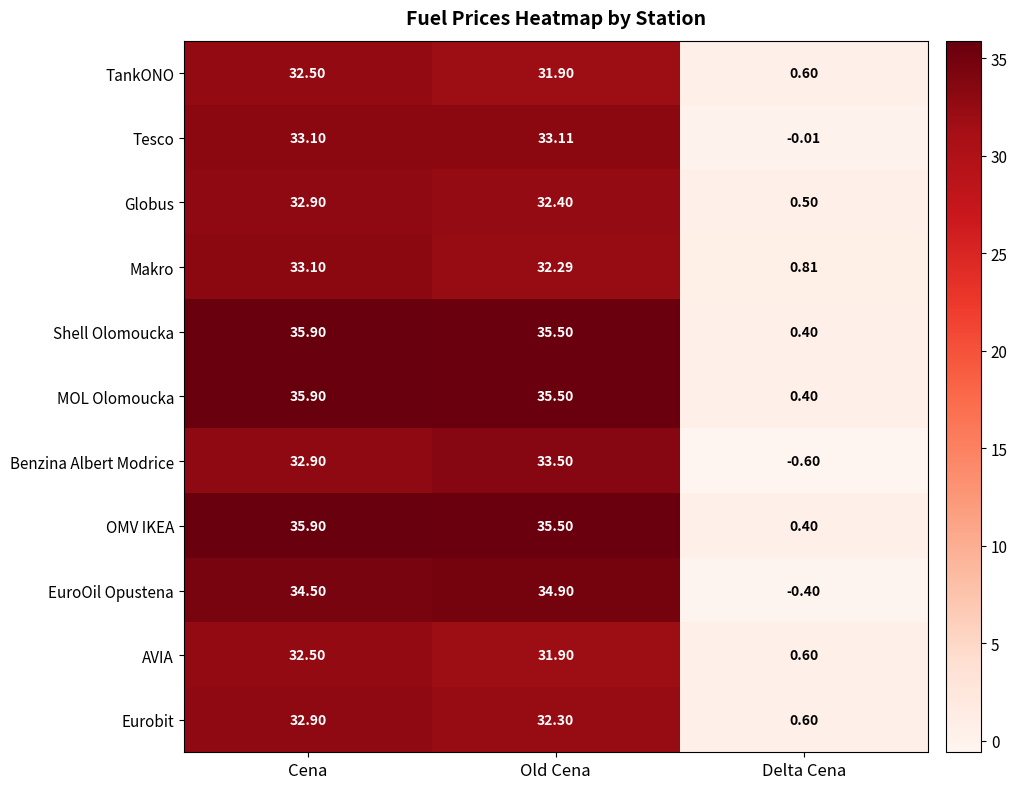

Where is OMV IKEA nearest to the value 18?

Old Cena